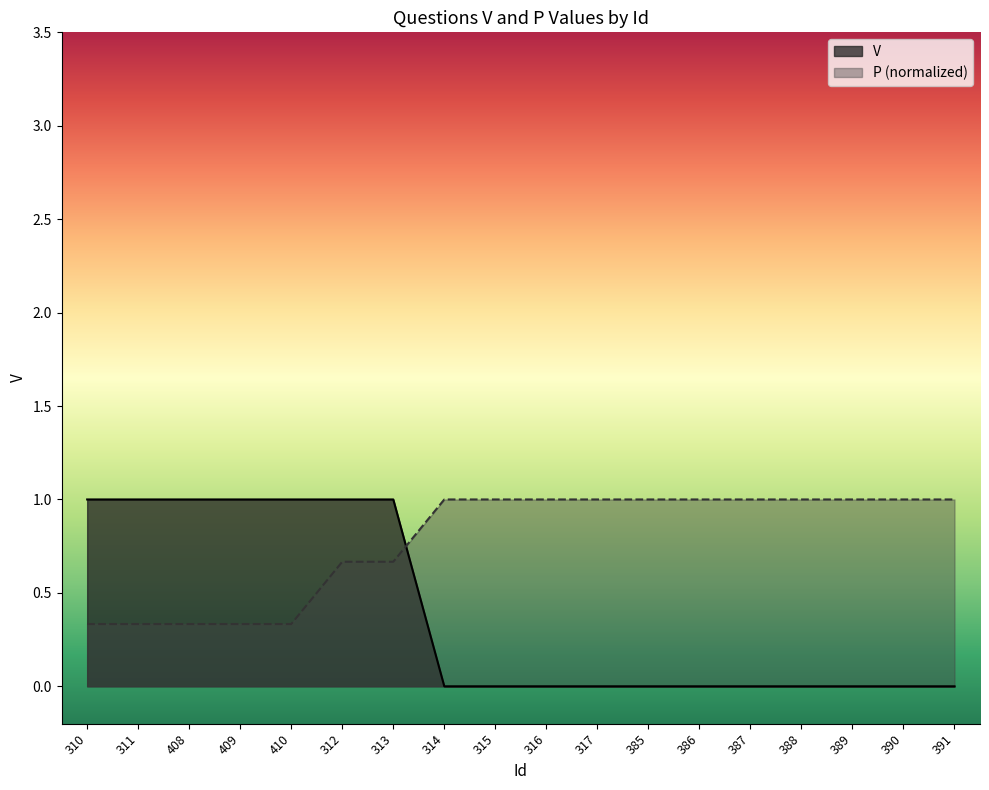

What is the label of the 2nd point from the right?

390